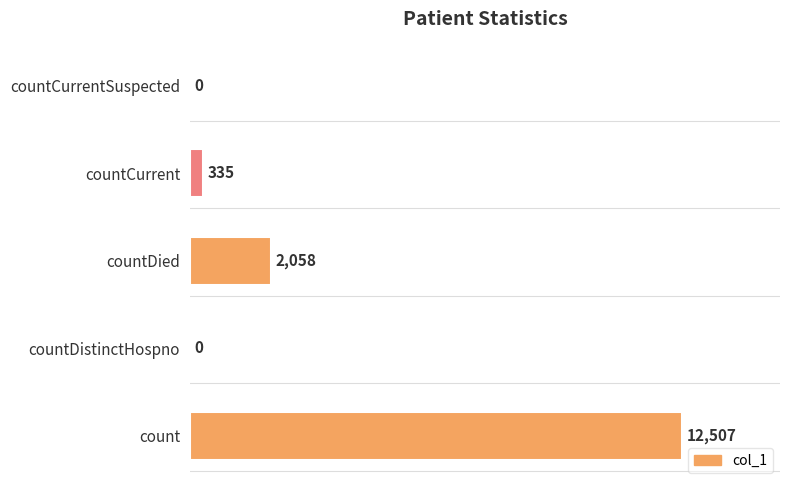

Reading bottom to top, list all the values displayed in this chart.

count=12507	countDistinctHospno=0	countDied=2058	countCurrent=335	countCurrentSuspected=0